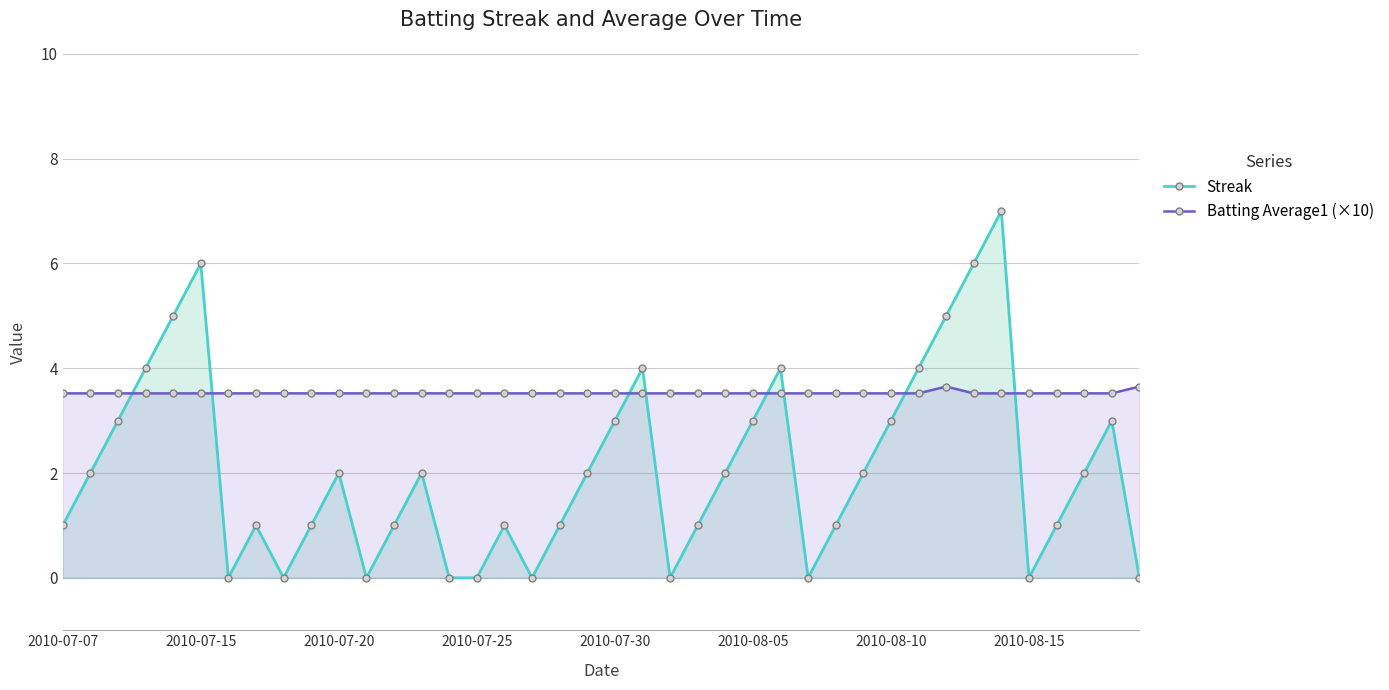

True or false: Batting Average1 (×10) has more than 1 points higher than both neighbors.

False